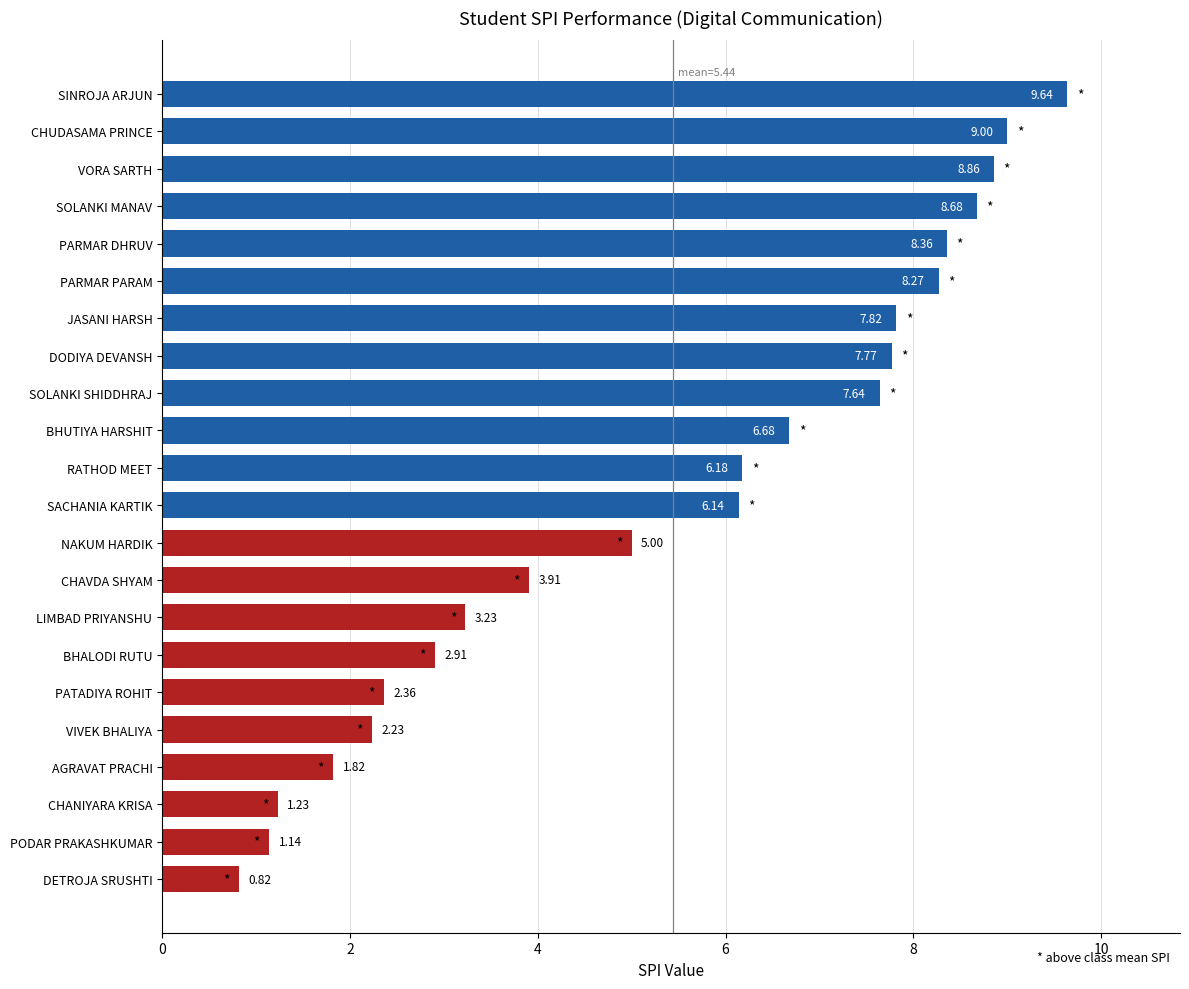

Count the number of values greater than 6.

12